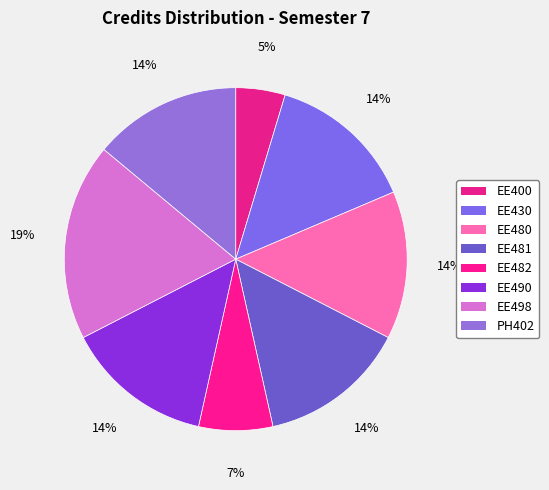

To the nearest percent, what is the difference between the EE498 and EE400 slice percentages?

14%